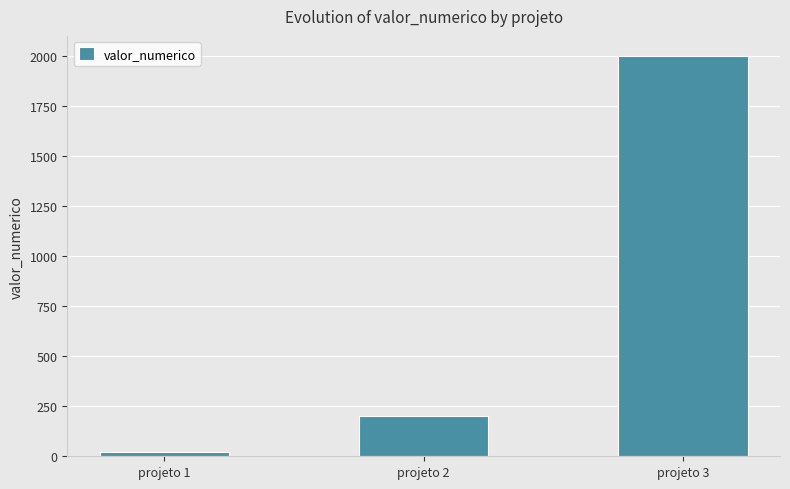

What is the value of the 2nd bar from the left?

200